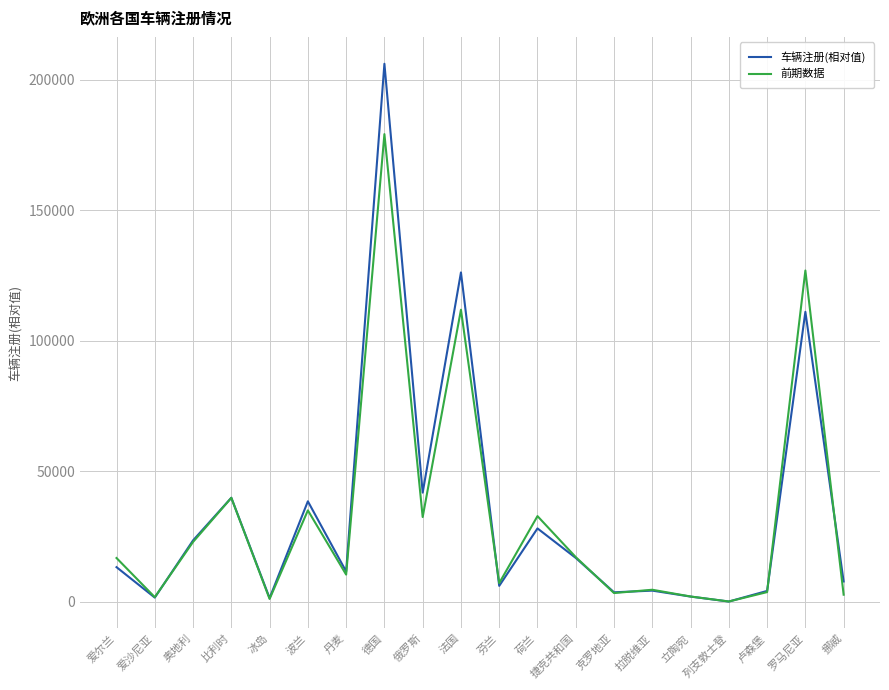

Rank the series by their maximum value, from highest to lowest.

车辆注册(相对值), 前期数据